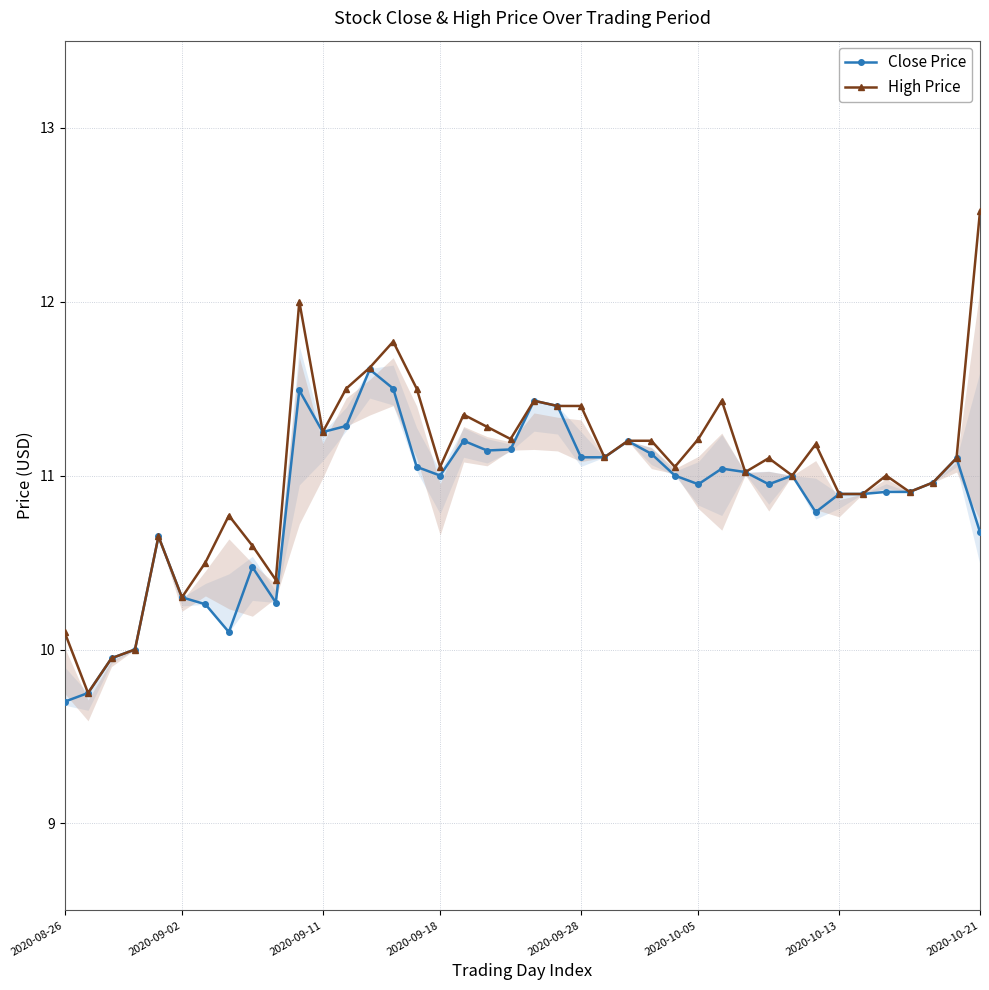

Read the High Price value at 10.

12.0